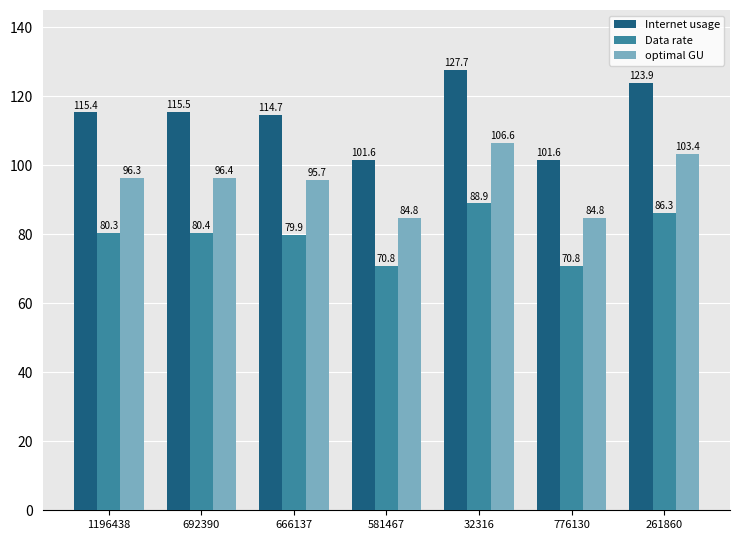

Is it true that optimal GU equals 95.7 at 666137?

True